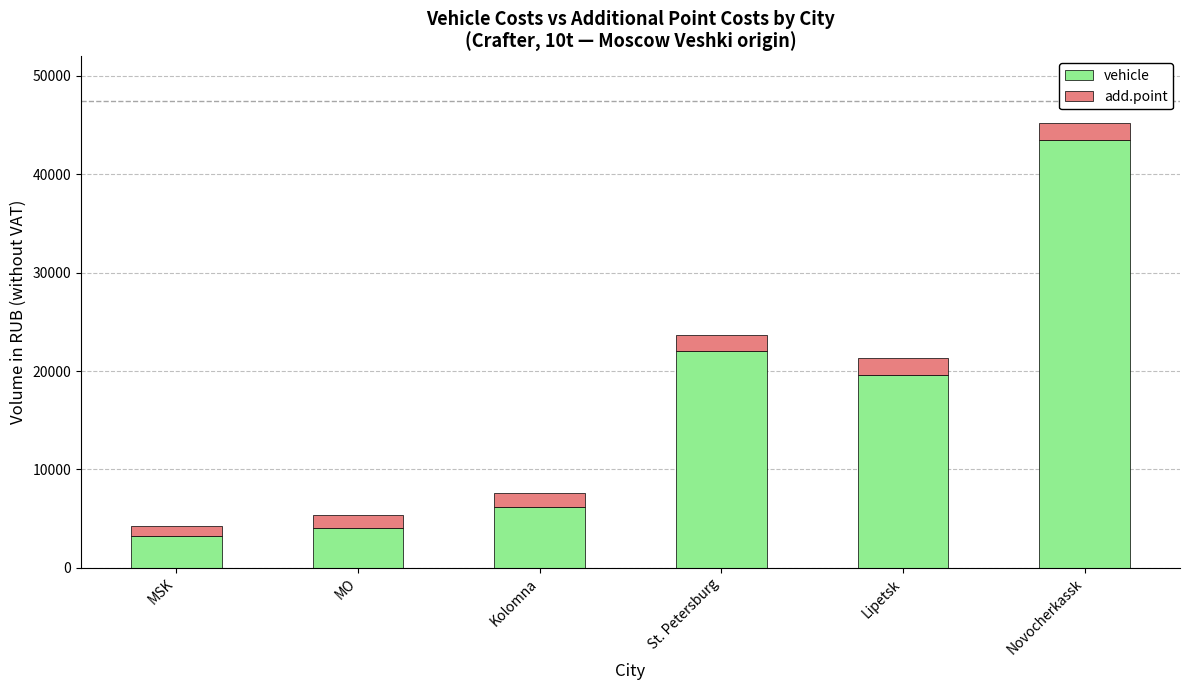

Reading left to right, transcribe the values for vehicle.

3200	4000	6200	22000	19600	43500